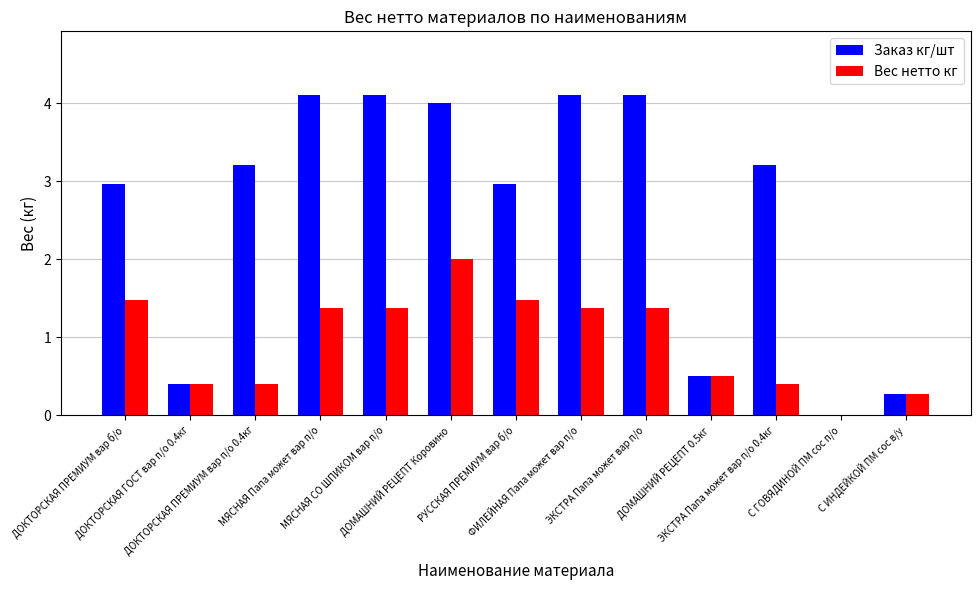

How many groups of bars are there?

13